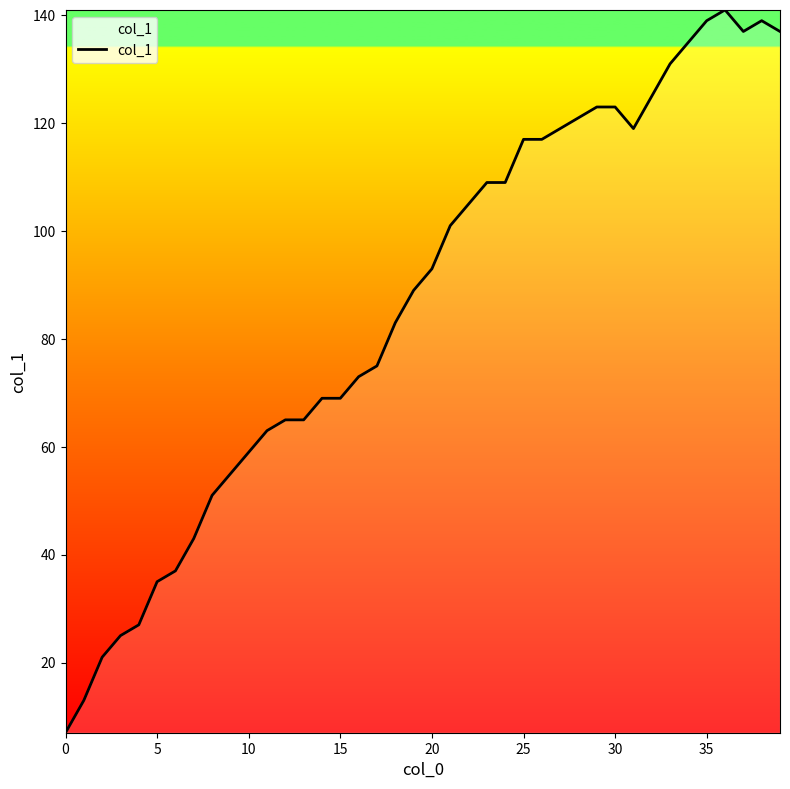

What is the difference between the second highest and minimum values?

132